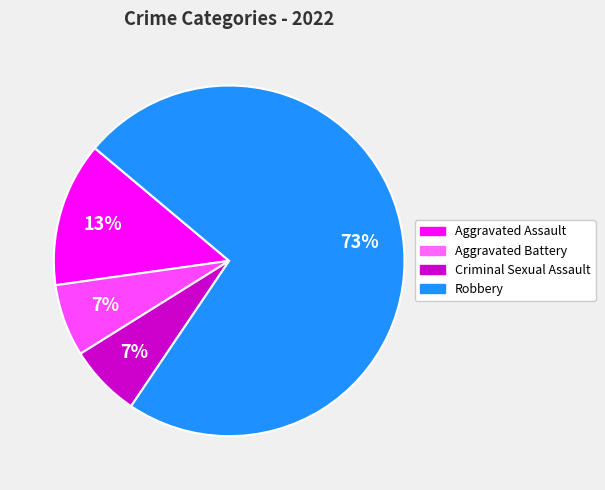

To the nearest percent, what is the combined percentage of Aggravated Battery and Robbery?

80%